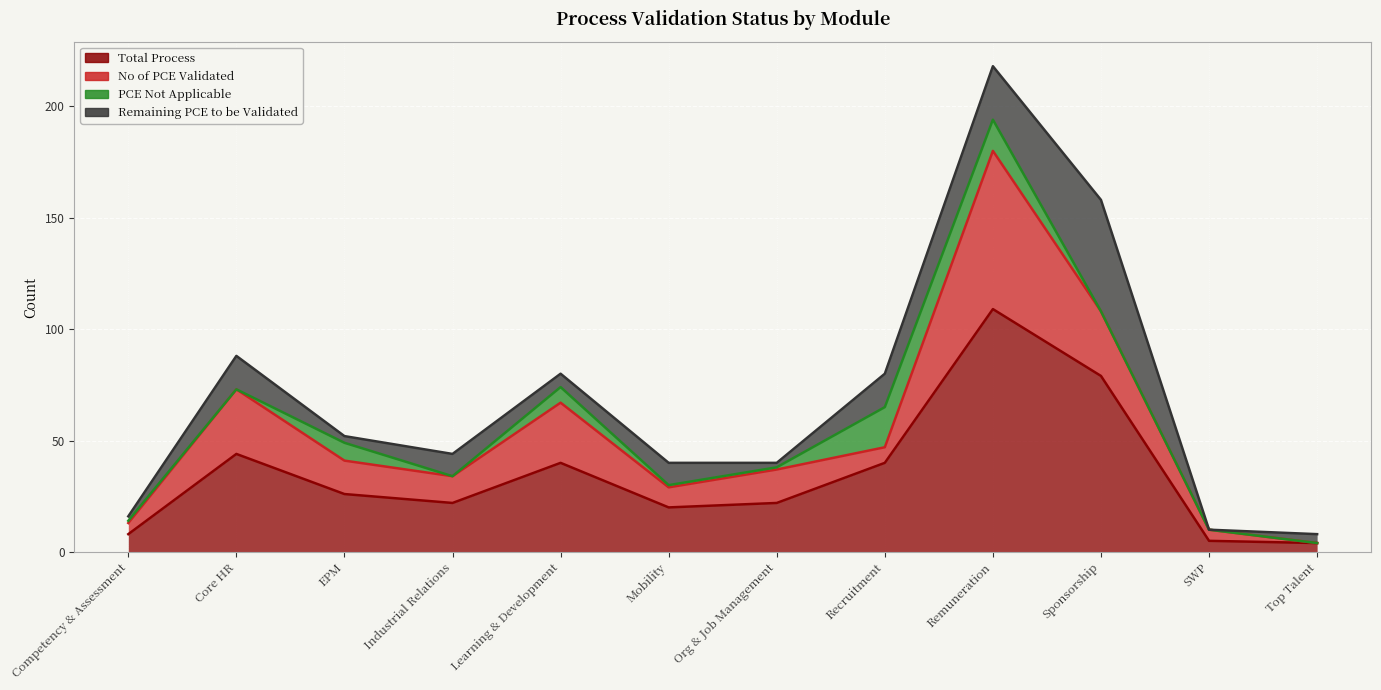

True or false: Total Process and No of PCE Validated intersect in this chart.

False